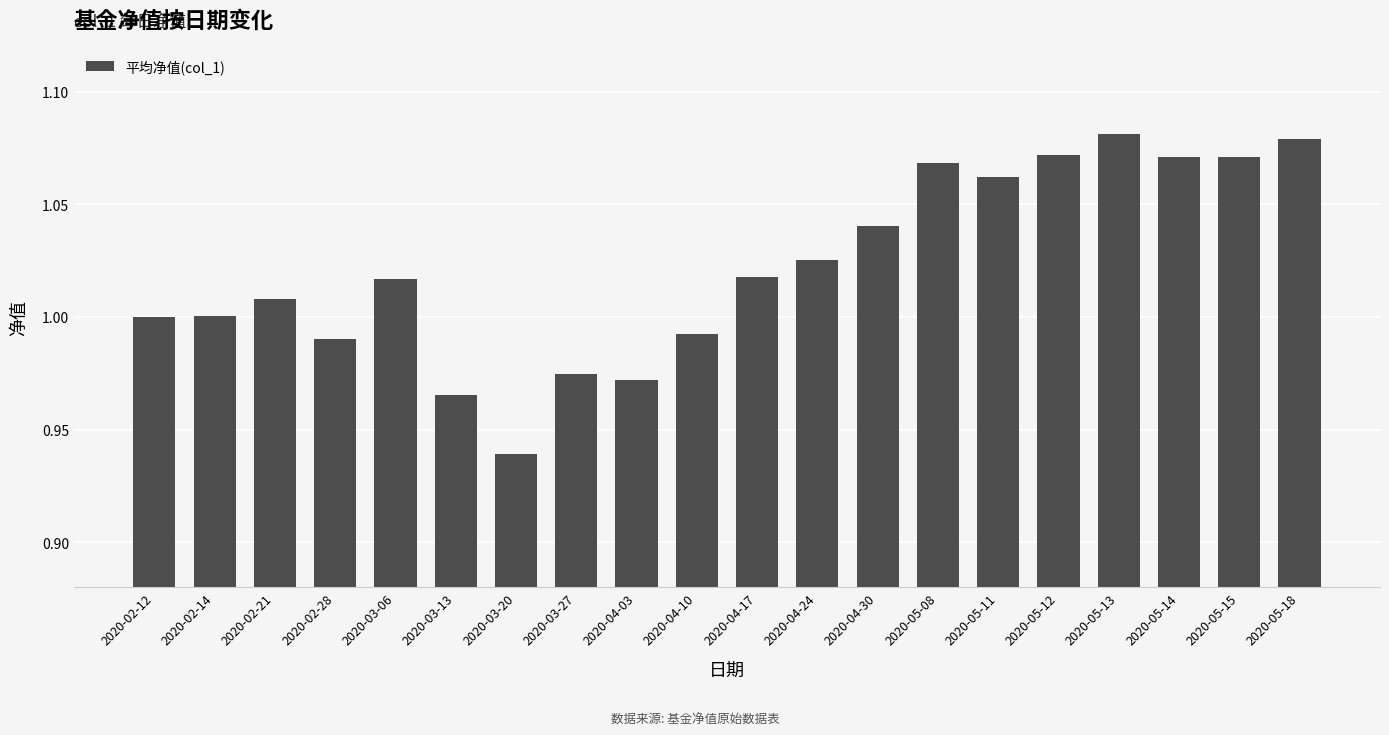

What is the label of the 8th bar from the left?

2020-03-27